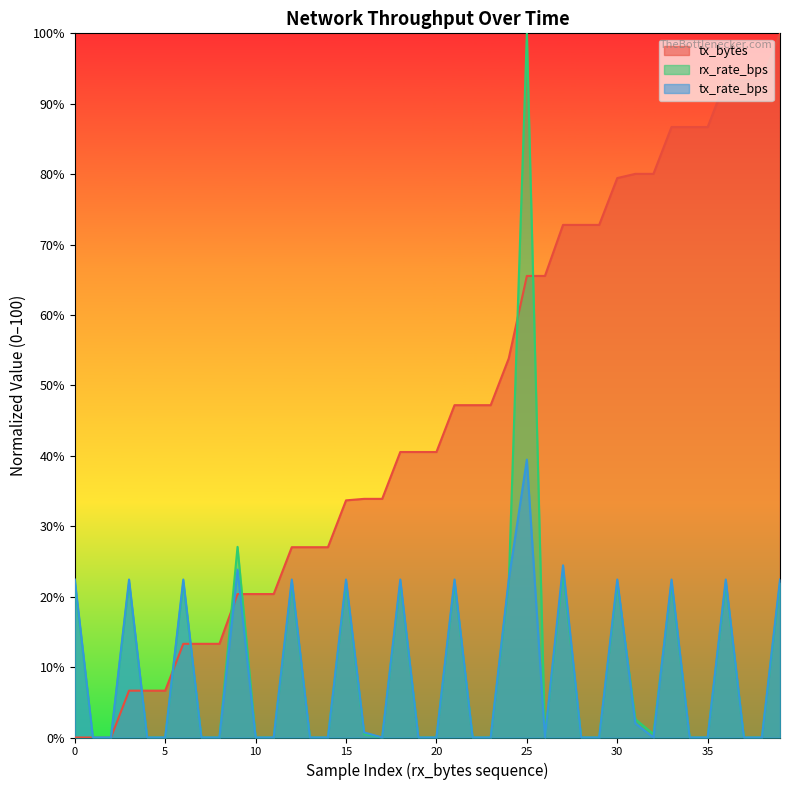

True or false: rx_rate_bps and tx_bytes cross at least once.

True